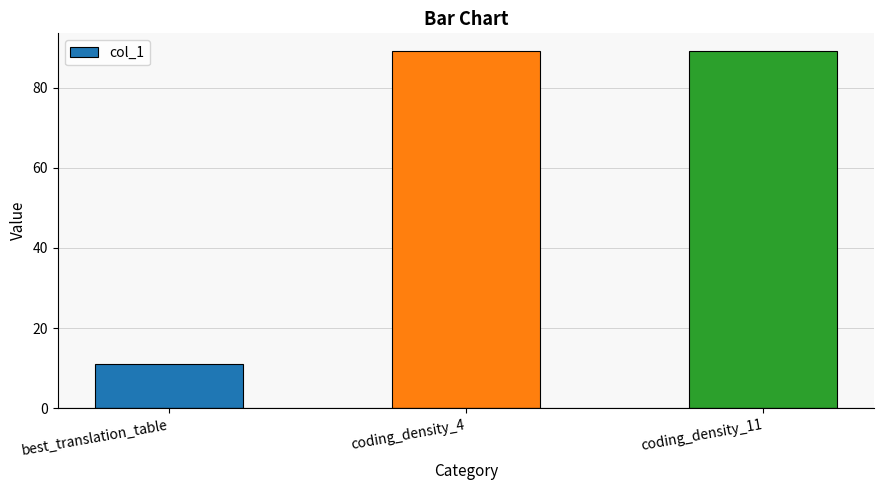

Read the value at coding_density_4.

89.1